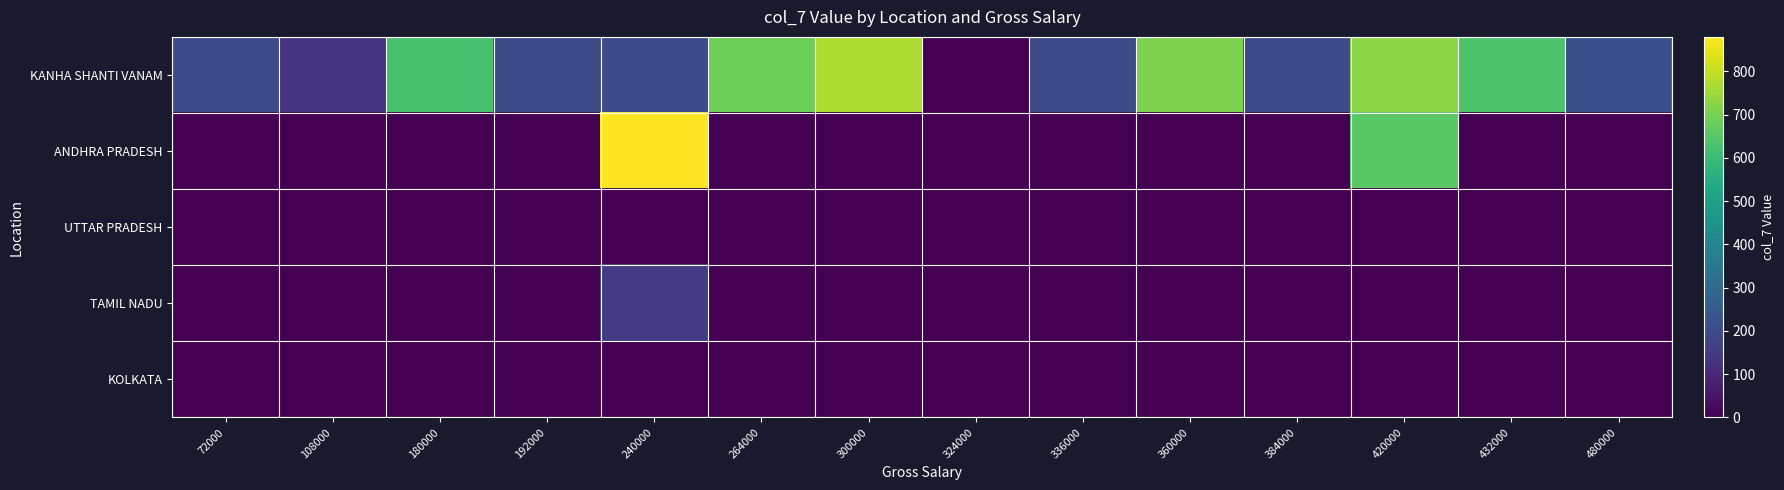

At how many categories does at least one series exceed 653?

5